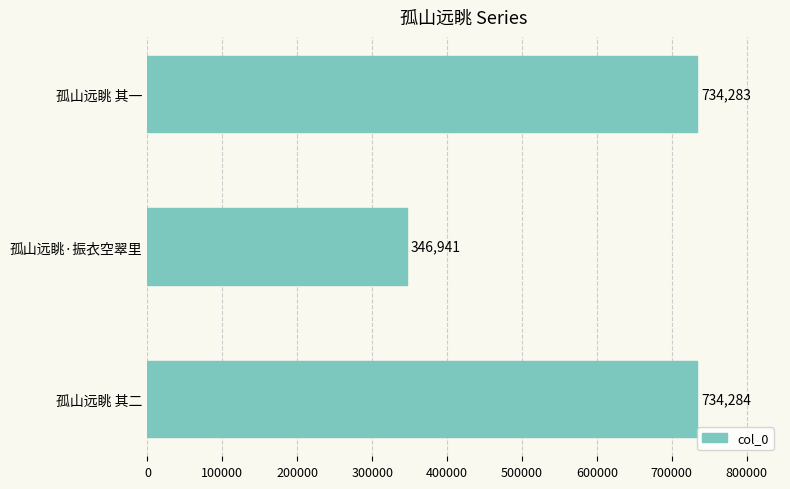

The value at 孤山远眺·振衣空翠里 is 518137. True or false?

False